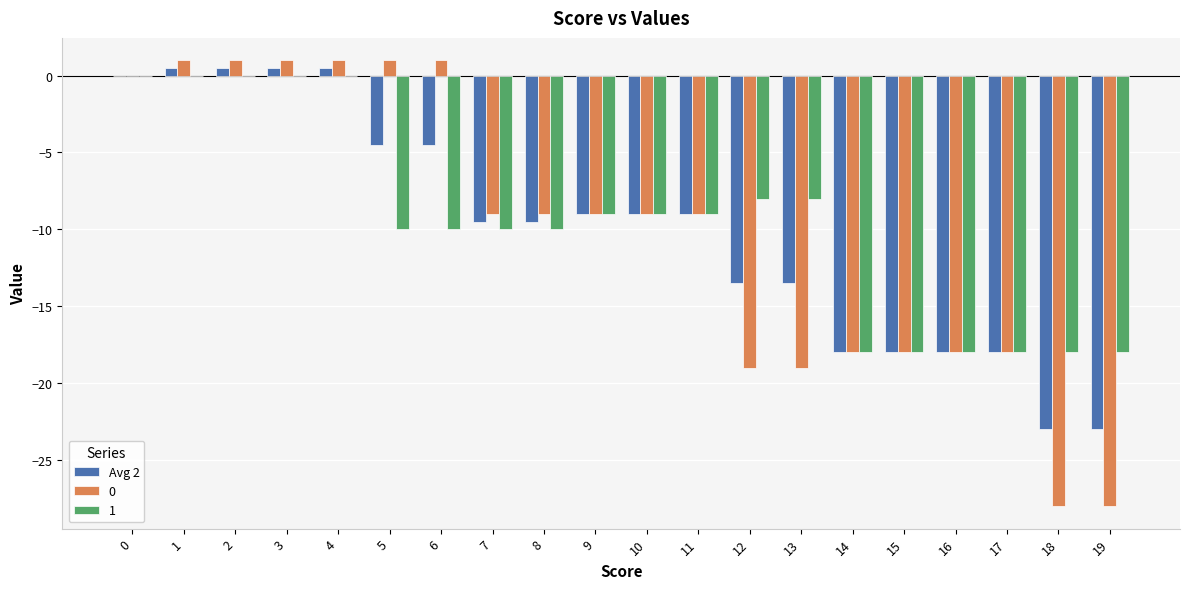

Is it true that 1 equals -3.5 at 7?

False